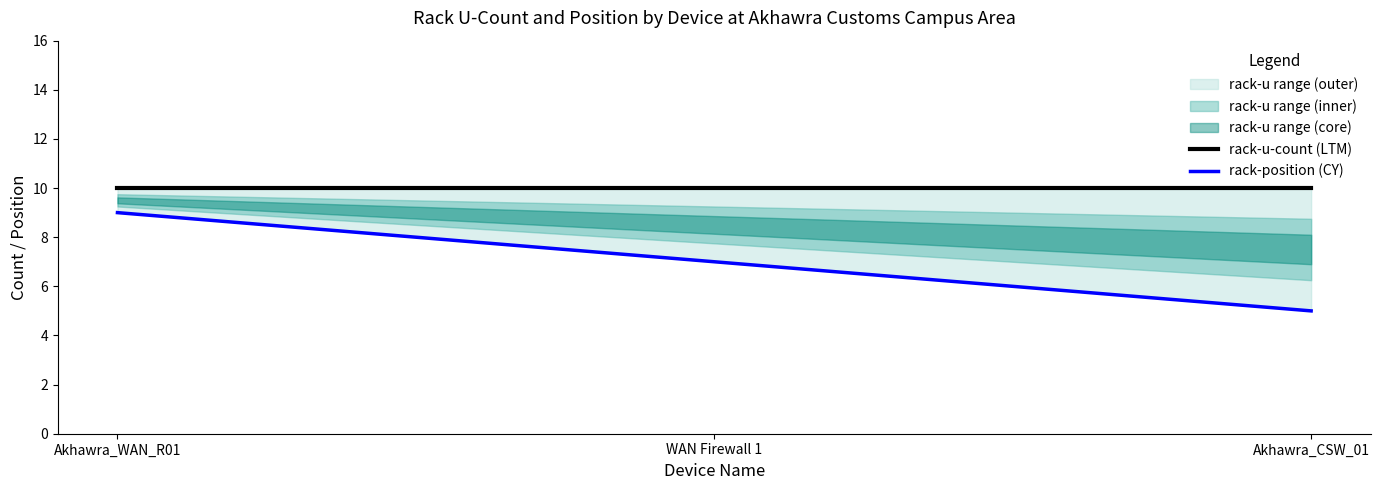

What is the difference between the maximum and minimum values in the rack-position (CY) series?

4